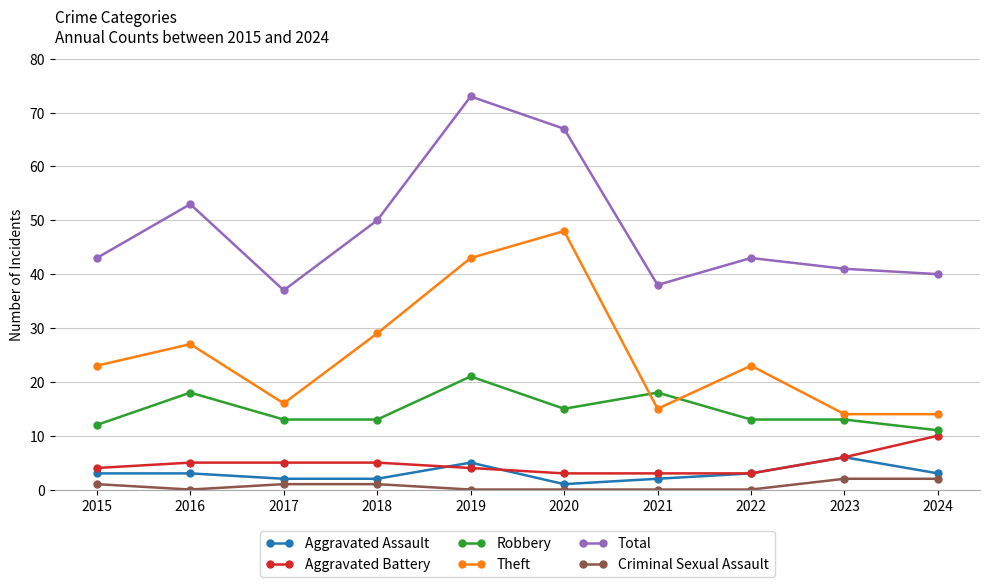

What is the average value of the Criminal Sexual Assault series?

1